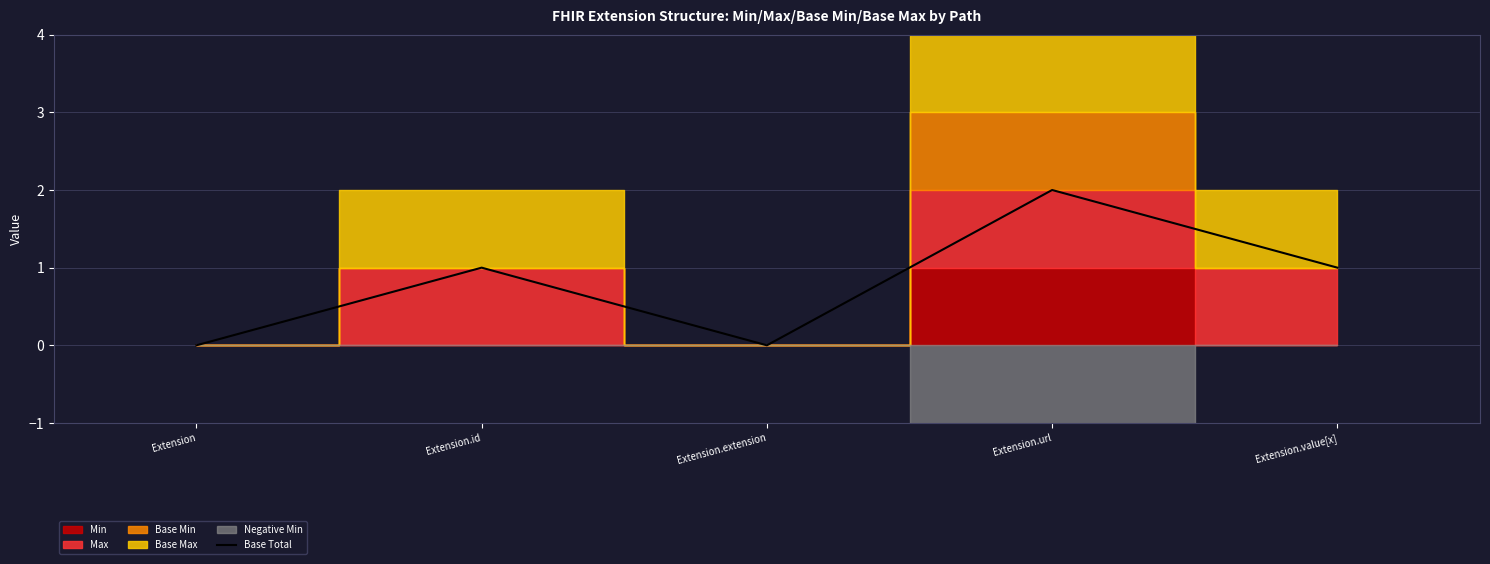

Is this an area chart (filled region under the line)?

No